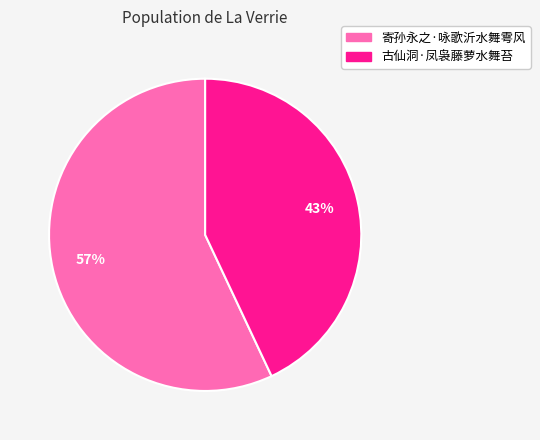

What is the smallest slice in the pie chart?

古仙洞·凤袅藤萝水舞苔